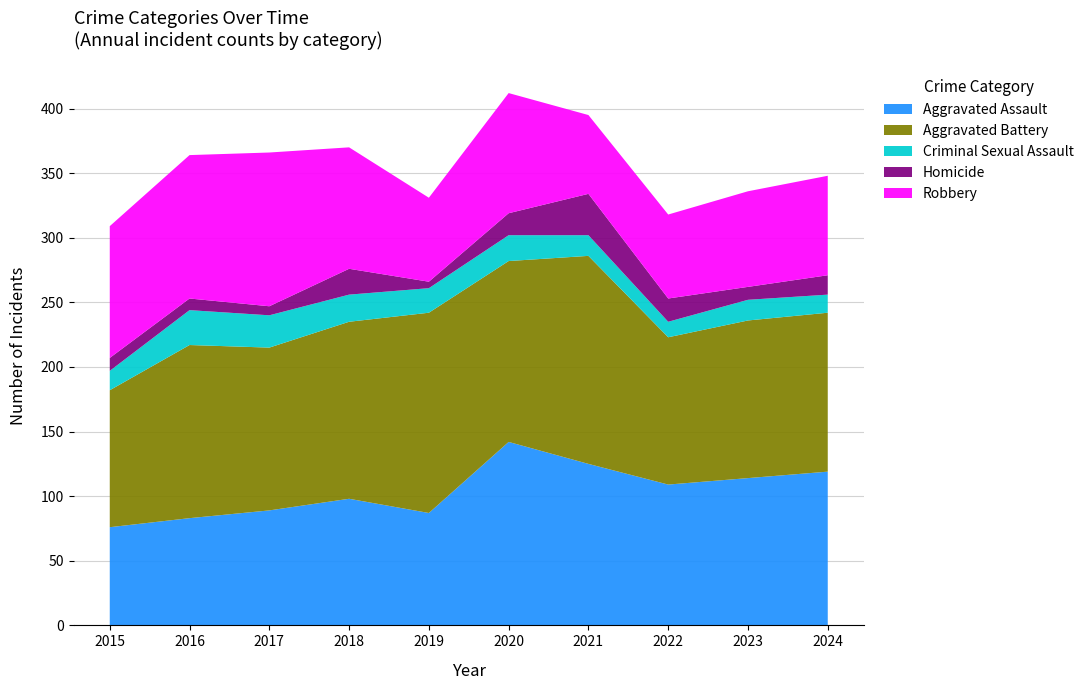

Reading left to right, extract all data points from this chart.

Aggravated Assault: 76	83	89	98	87	142	125	109	114	119
Aggravated Battery: 106	134	126	137	155	140	161	114	122	123
Criminal Sexual Assault: 15	27	25	21	19	20	16	12	16	14
Homicide: 10	9	7	20	5	17	32	18	10	15
Robbery: 102	111	119	94	65	93	61	65	74	77